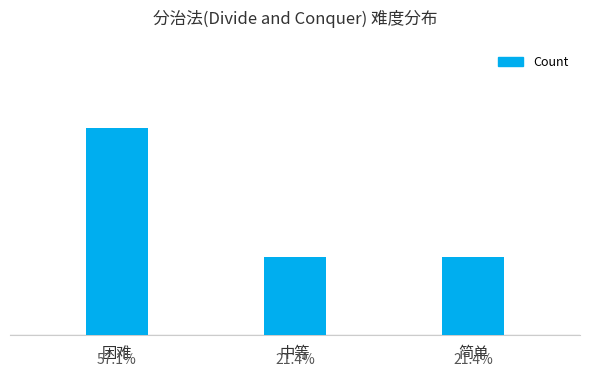

At which label is the value closest to 5?

中等